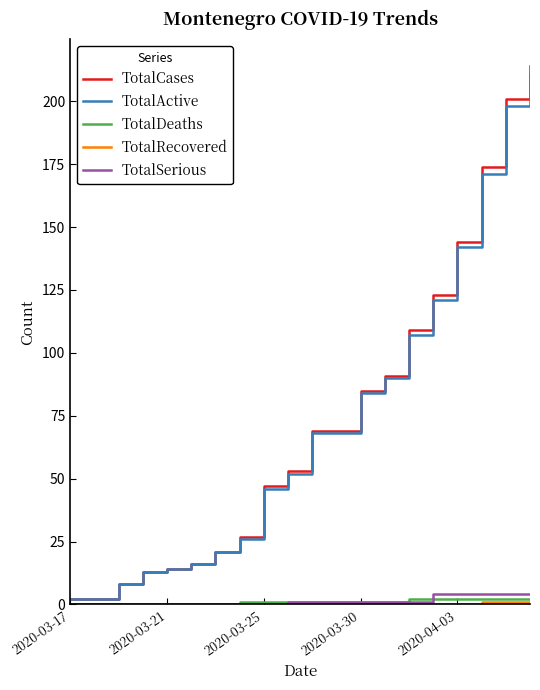

How many distinct data groups are displayed?

5